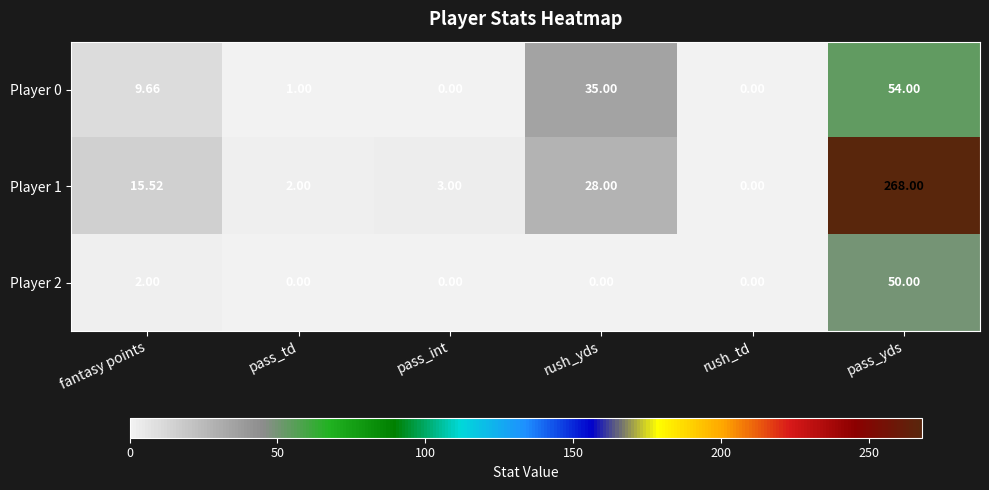

What is the maximum value shown in the chart?

268.0